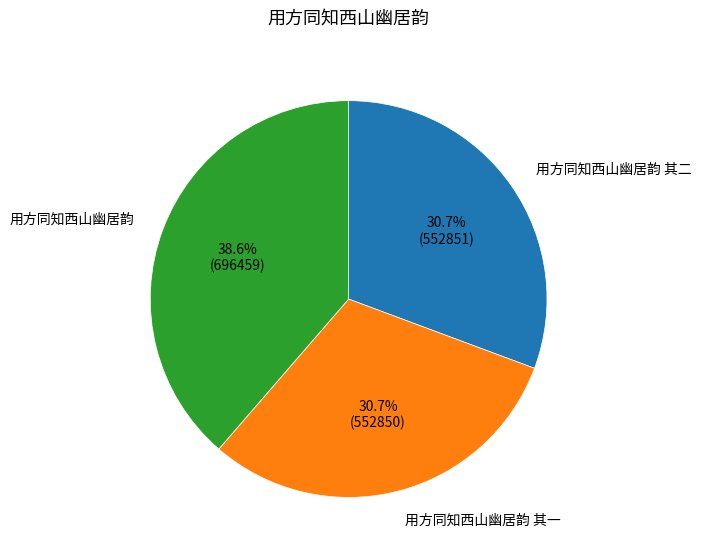

Which category has the biggest portion of the pie?

用方同知西山幽居韵